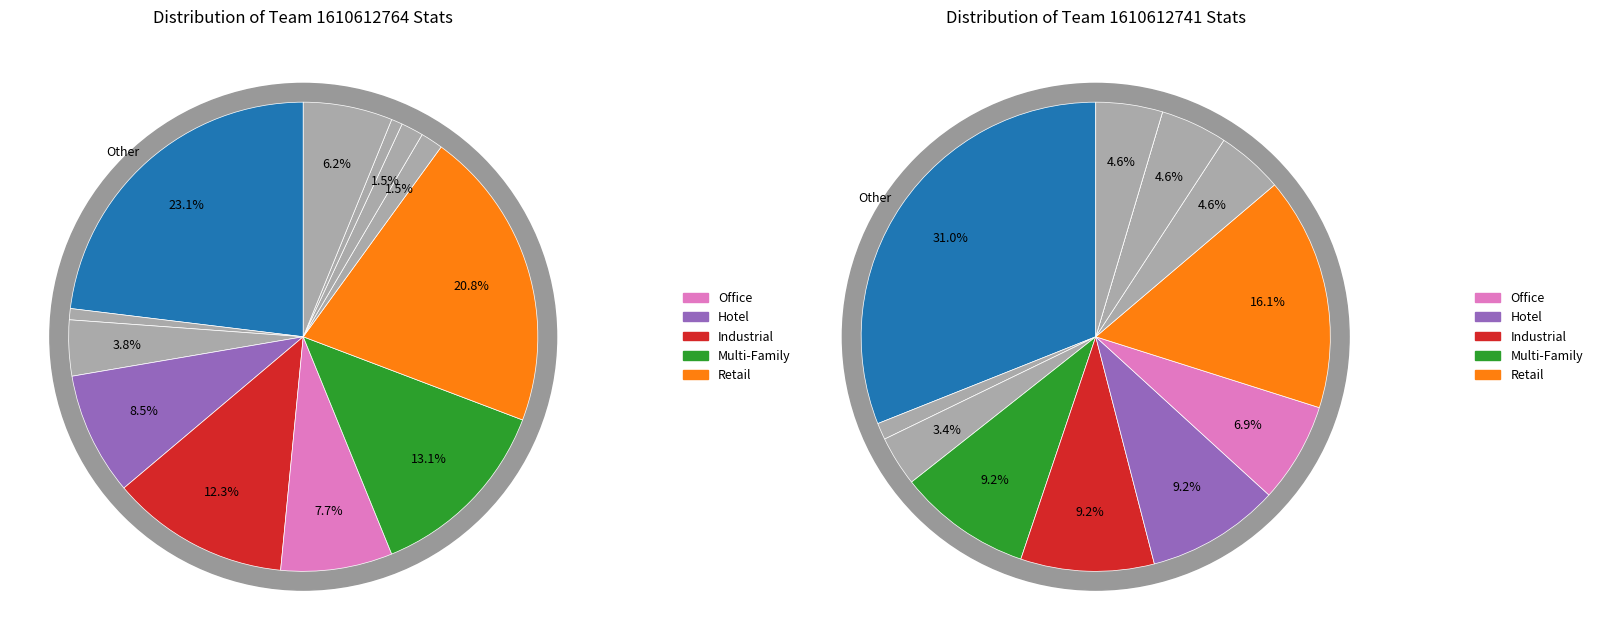

How many segments does this pie chart have?

12